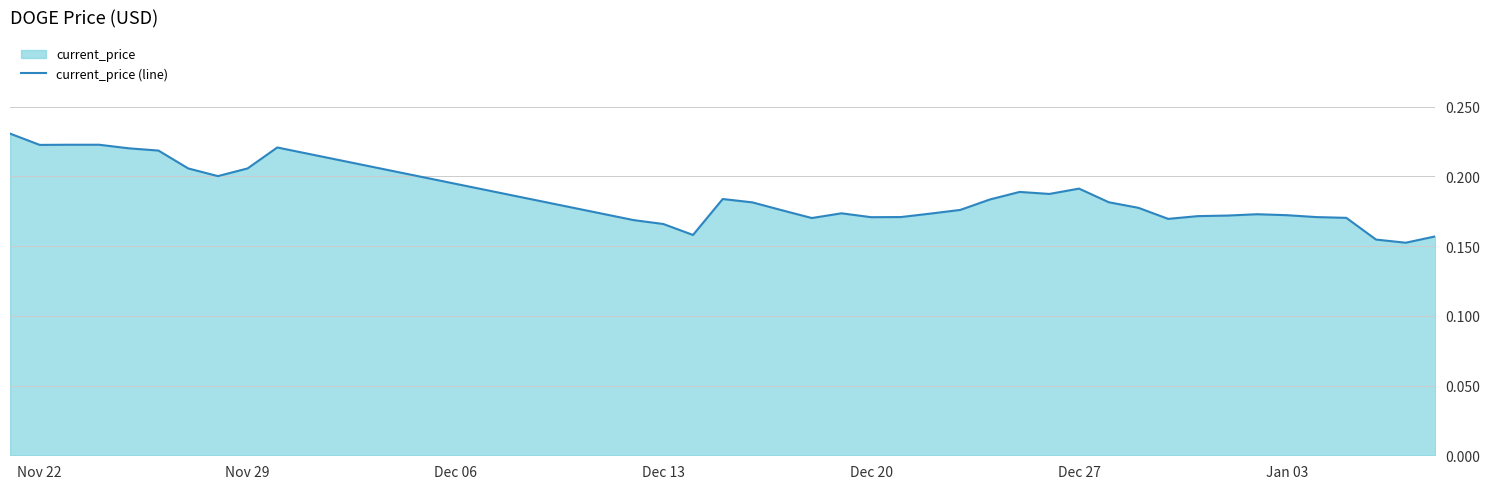

How many values are between 0 and 1?

38